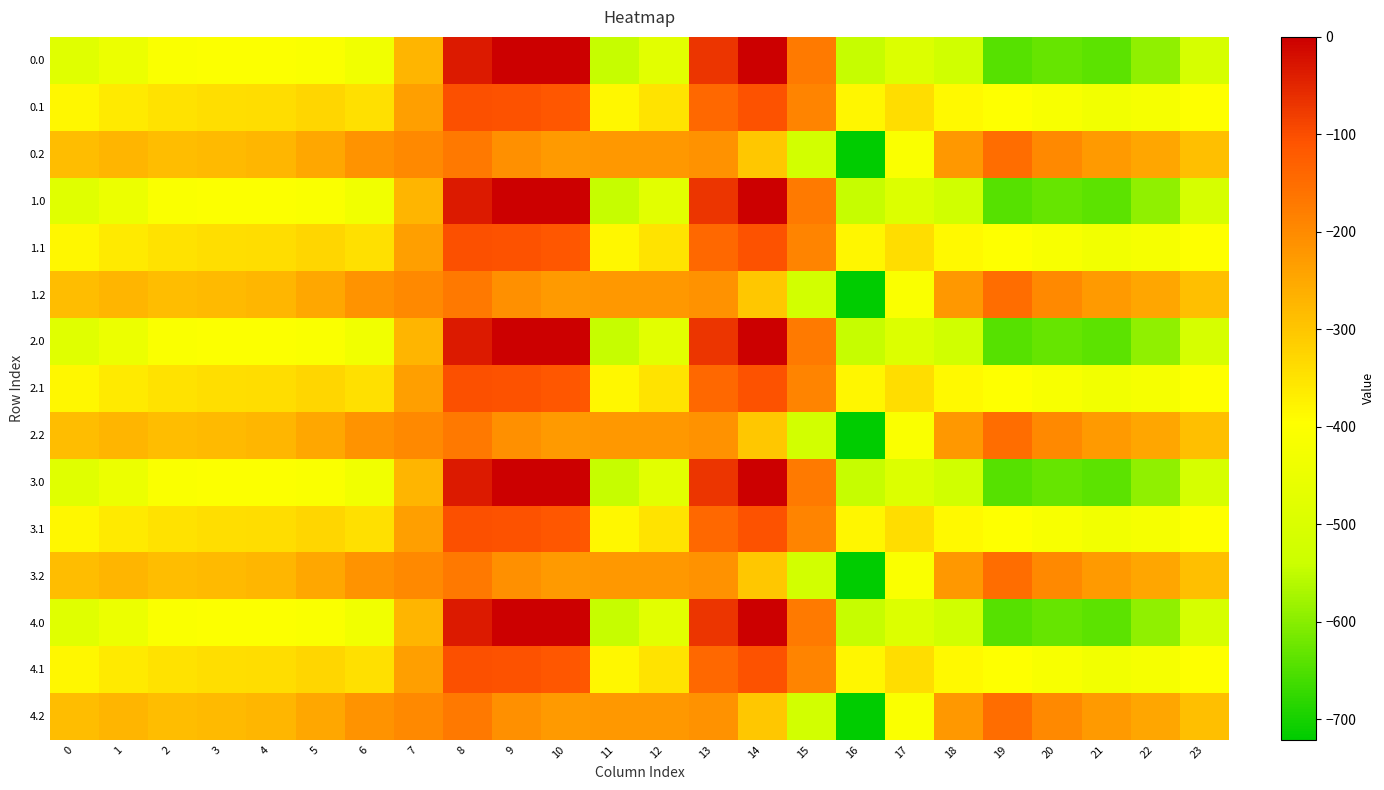

At which category does the chart reach its peak across all series?

9